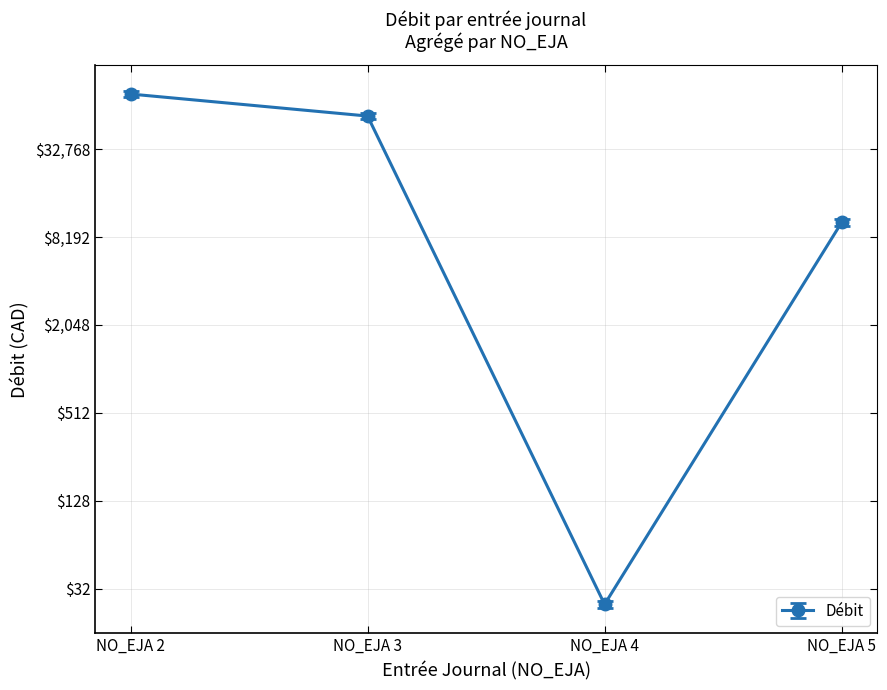

Between NO_EJA 5 and NO_EJA 2, which is larger?

NO_EJA 2